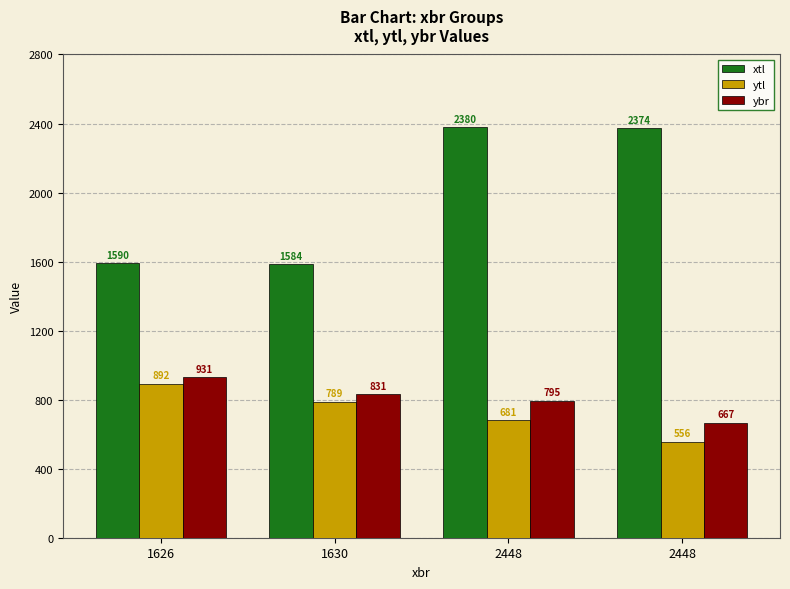

What are all the series names shown in the legend?

xtl, ytl, ybr